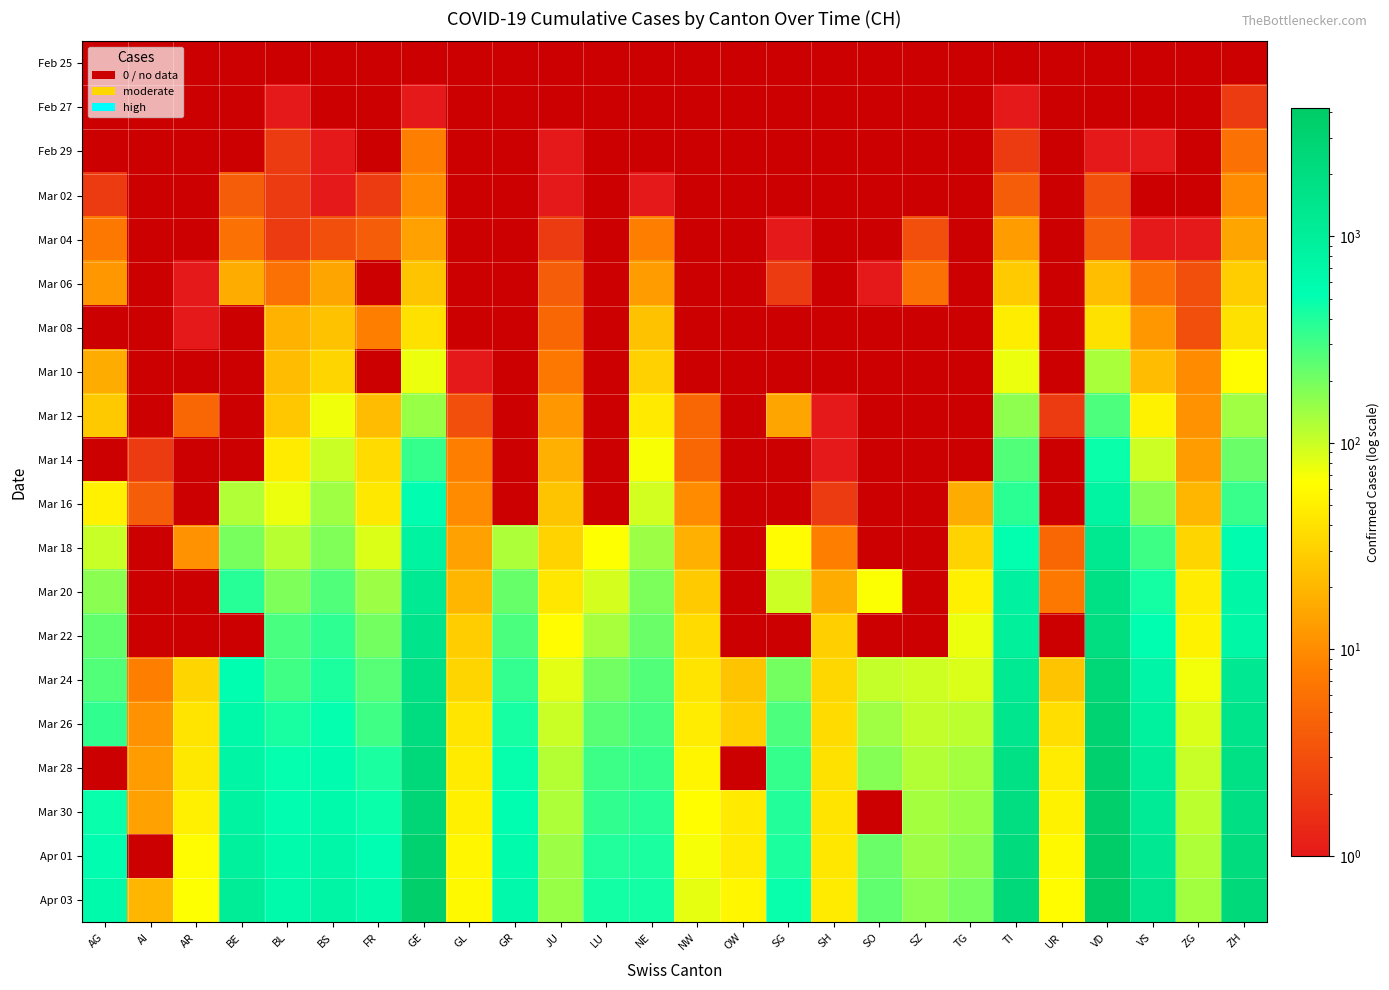

Rank the series by their maximum value, from highest to lowest.

Apr 03, Apr 01, Mar 26, Mar 28, Mar 30, Mar 24, Mar 22, Mar 20, Mar 18, Mar 12, Mar 14, Mar 16, Mar 06, Mar 08, Mar 10, Mar 04, Feb 25, Feb 27, Feb 29, Mar 02